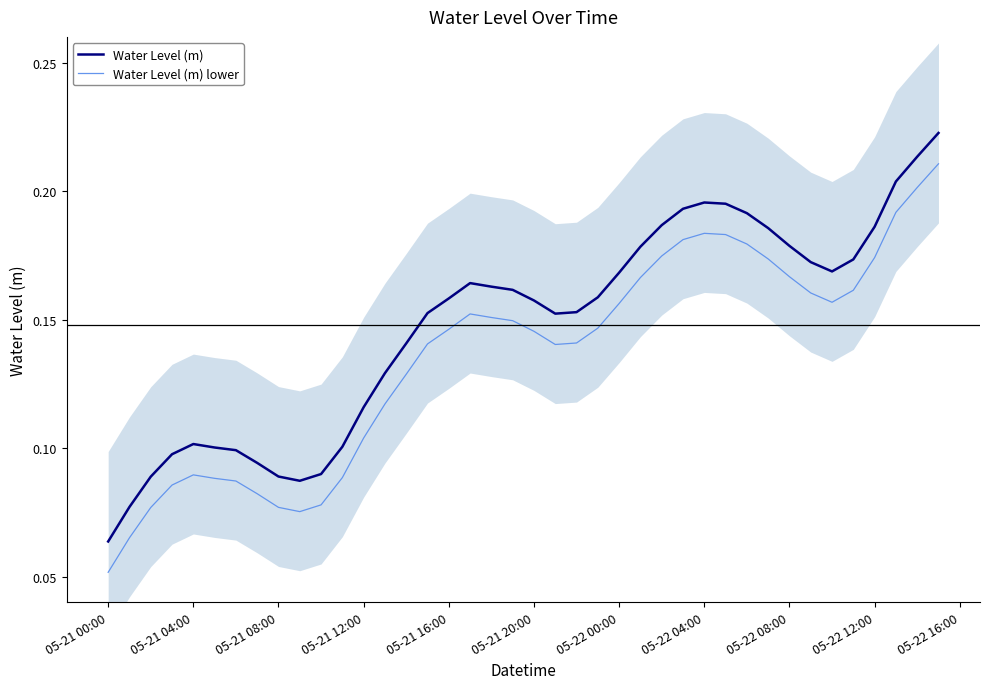

True or false: Water Level (m) lower and Water Level (m) cross at least once.

False